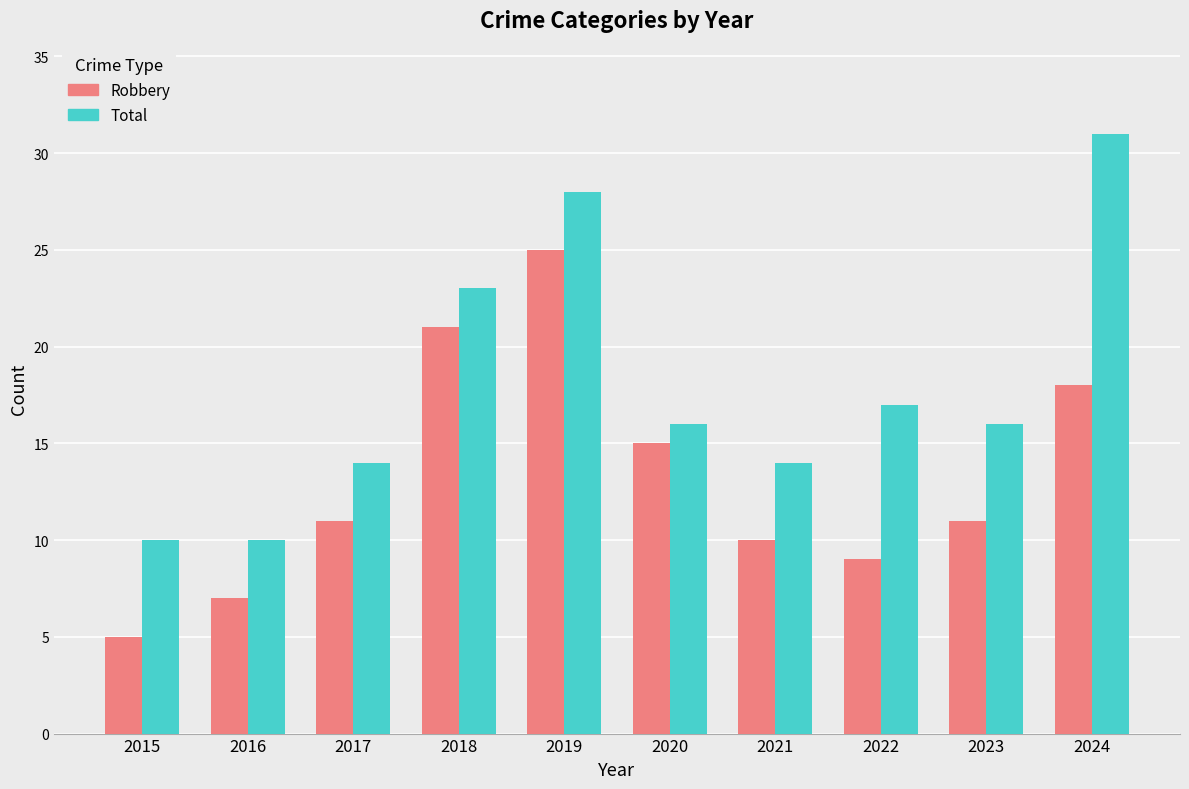

Rank the series at 2021 from highest to lowest value.

Total, Robbery